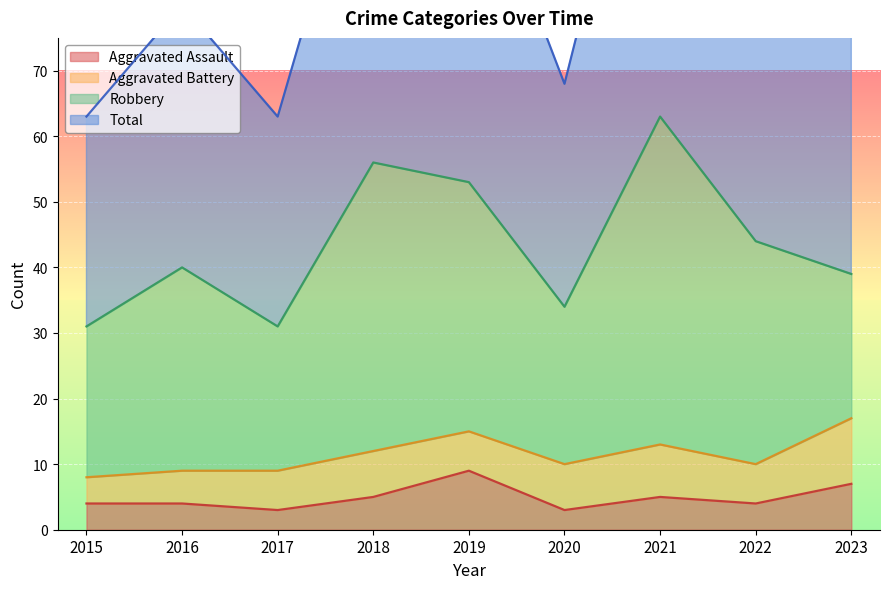

What is the lowest value of the Aggravated Assault series?

3